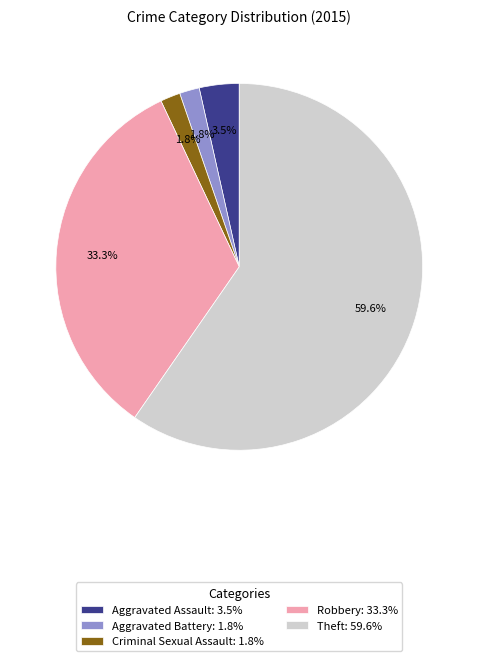

Is it true that Theft is 60% of the pie?

True